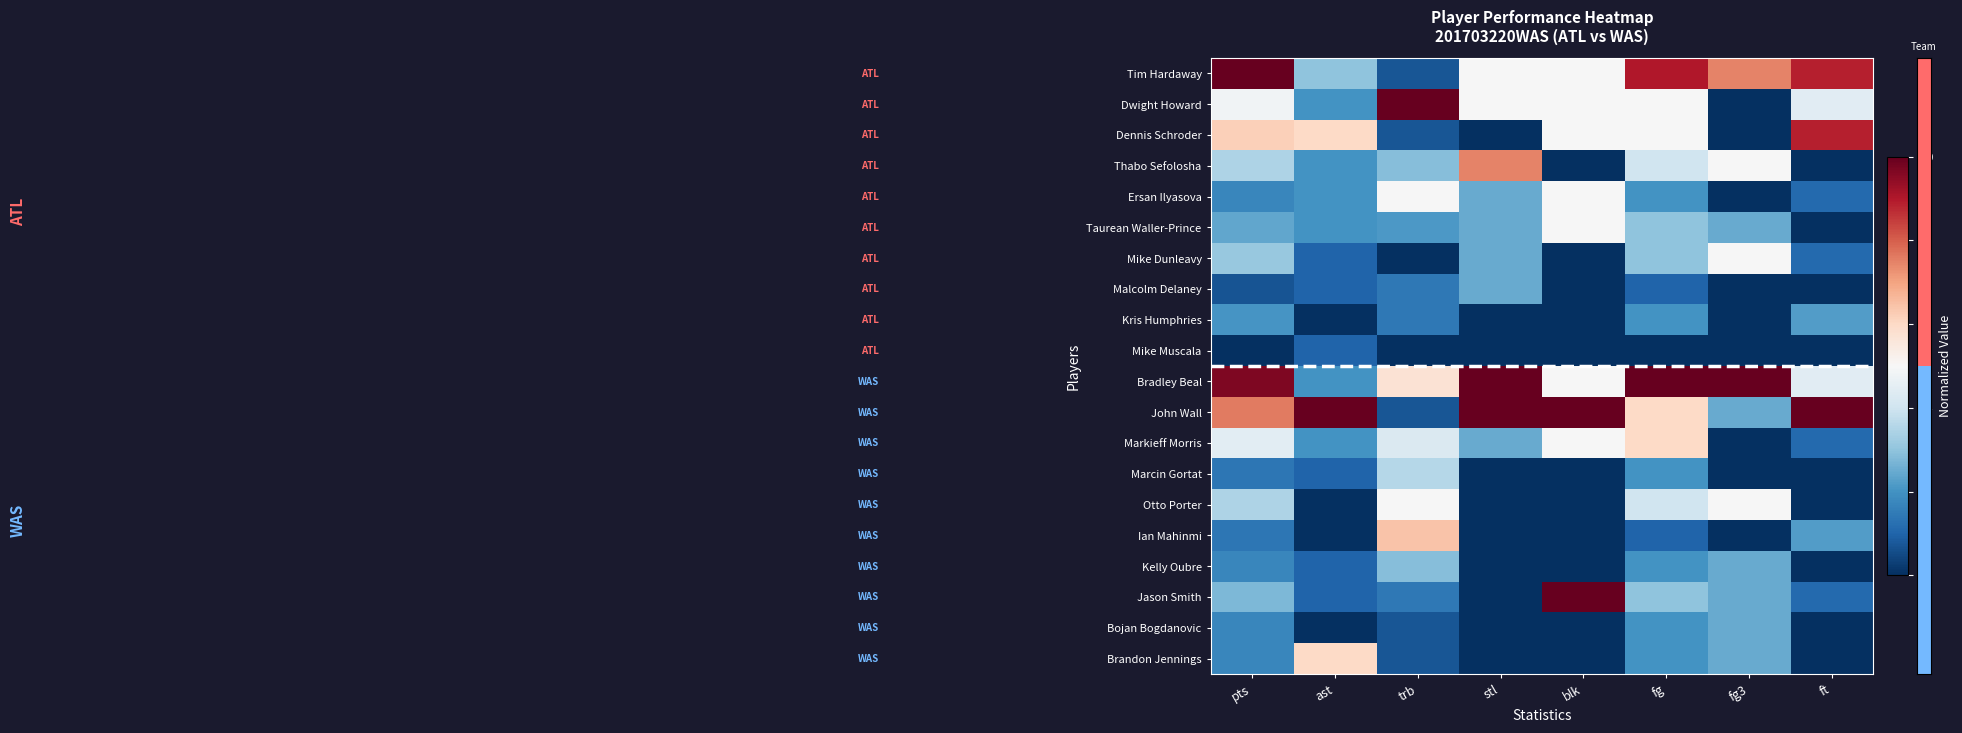

Reading left to right, list all the values displayed in this chart.

Tim Hardaway: pts=1.0	ast=0.3	trb=0.1	stl=0.5	blk=0.5	fg=0.9	fg3=0.7	ft=0.9
Dwight Howard: pts=0.5	ast=0.2	trb=1.0	stl=0.5	blk=0.5	fg=0.5	fg3=0.0	ft=0.4
Dennis Schroder: pts=0.6	ast=0.6	trb=0.1	stl=0.0	blk=0.5	fg=0.5	fg3=0.0	ft=0.9
Thabo Sefolosha: pts=0.3	ast=0.2	trb=0.3	stl=0.7	blk=0.0	fg=0.4	fg3=0.5	ft=0.0
Ersan Ilyasova: pts=0.2	ast=0.2	trb=0.5	stl=0.2	blk=0.5	fg=0.2	fg3=0.0	ft=0.1
Taurean Waller-Prince: pts=0.2	ast=0.2	trb=0.2	stl=0.2	blk=0.5	fg=0.3	fg3=0.2	ft=0.0
Mike Dunleavy: pts=0.3	ast=0.1	trb=0.0	stl=0.2	blk=0.0	fg=0.3	fg3=0.5	ft=0.1
Malcolm Delaney: pts=0.1	ast=0.1	trb=0.1	stl=0.2	blk=0.0	fg=0.1	fg3=0.0	ft=0.0
Kris Humphries: pts=0.2	ast=0.0	trb=0.1	stl=0.0	blk=0.0	fg=0.2	fg3=0.0	ft=0.2
Mike Muscala: pts=0.0	ast=0.1	trb=0.0	stl=0.0	blk=0.0	fg=0.0	fg3=0.0	ft=0.0
Bradley Beal: pts=1.0	ast=0.2	trb=0.6	stl=1.0	blk=0.5	fg=1.0	fg3=1.0	ft=0.4
John Wall: pts=0.8	ast=1.0	trb=0.1	stl=1.0	blk=1.0	fg=0.6	fg3=0.2	ft=1.0
Markieff Morris: pts=0.4	ast=0.2	trb=0.4	stl=0.2	blk=0.5	fg=0.6	fg3=0.0	ft=0.1
Marcin Gortat: pts=0.1	ast=0.1	trb=0.4	stl=0.0	blk=0.0	fg=0.2	fg3=0.0	ft=0.0
Otto Porter: pts=0.3	ast=0.0	trb=0.5	stl=0.0	blk=0.0	fg=0.4	fg3=0.5	ft=0.0
Ian Mahinmi: pts=0.1	ast=0.0	trb=0.6	stl=0.0	blk=0.0	fg=0.1	fg3=0.0	ft=0.2
Kelly Oubre: pts=0.2	ast=0.1	trb=0.3	stl=0.0	blk=0.0	fg=0.2	fg3=0.2	ft=0.0
Jason Smith: pts=0.3	ast=0.1	trb=0.1	stl=0.0	blk=1.0	fg=0.3	fg3=0.2	ft=0.1
Bojan Bogdanovic: pts=0.2	ast=0.0	trb=0.1	stl=0.0	blk=0.0	fg=0.2	fg3=0.2	ft=0.0
Brandon Jennings: pts=0.2	ast=0.6	trb=0.1	stl=0.0	blk=0.0	fg=0.2	fg3=0.2	ft=0.0